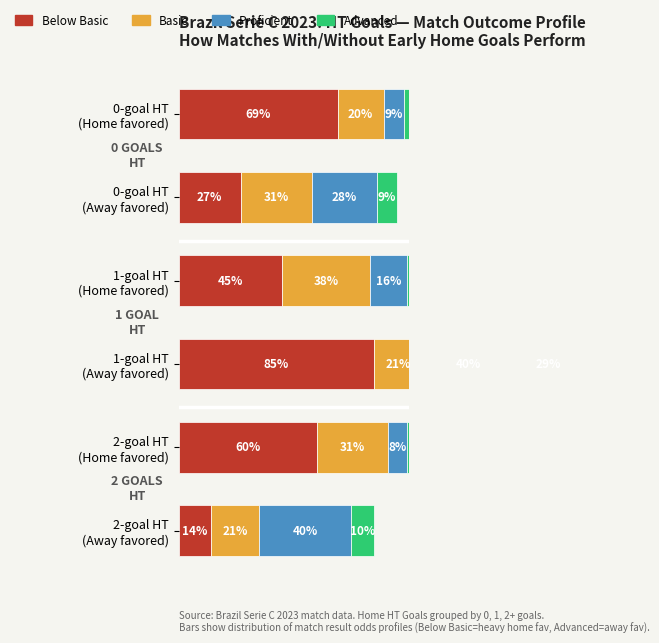

How many bars are there in each group?

4